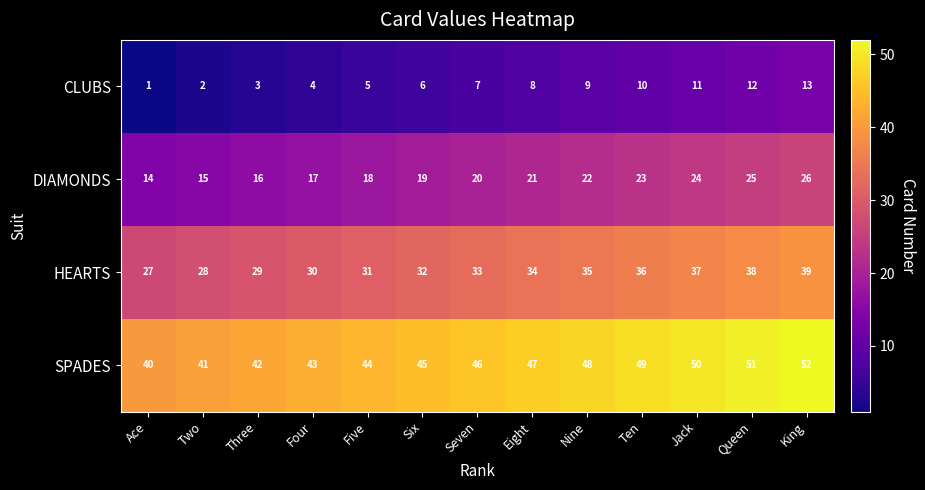

True or false: HEARTS has a value of 7 at Seven.

False